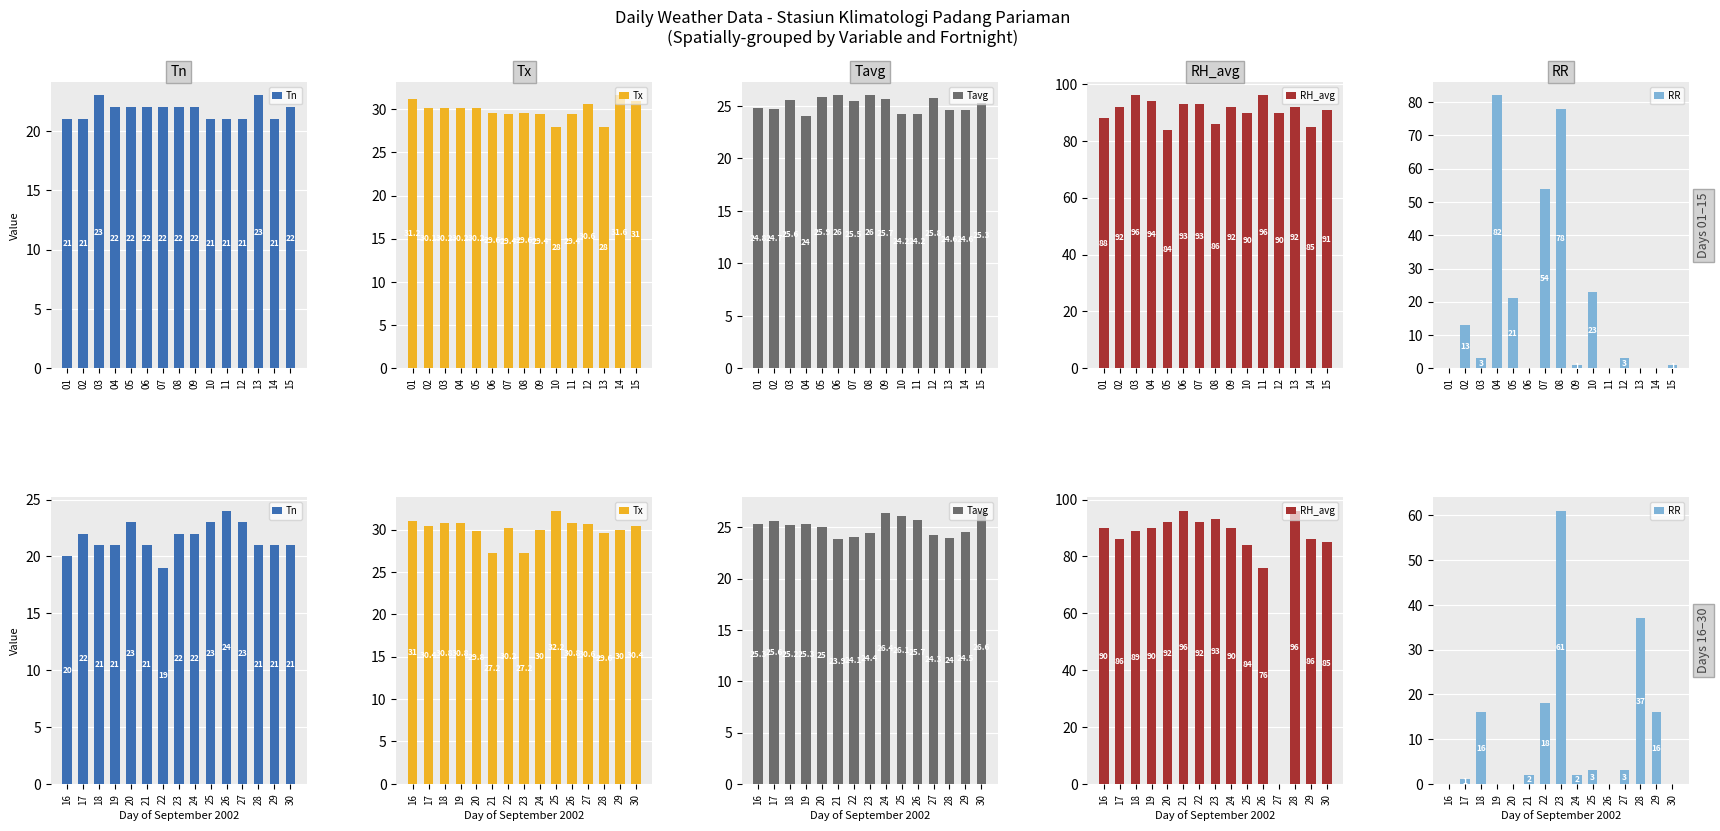

What are all the series names shown in the legend?

Tn, Tx, Tavg, RH_avg, RR